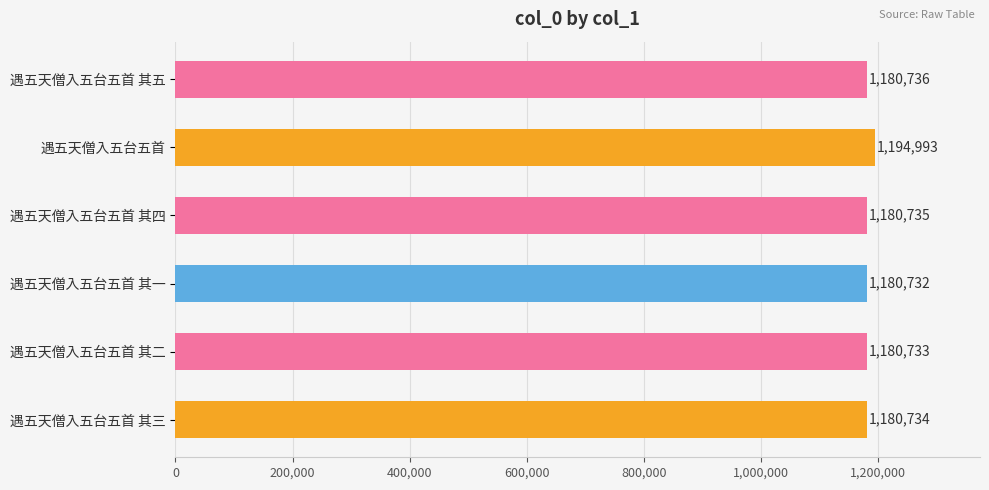

What is the change in value from 遇五天僧入五台五首 to 遇五天僧入五台五首 其四?

-14258